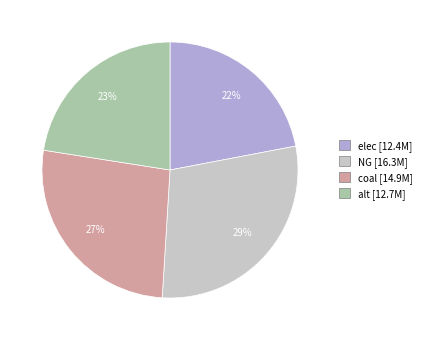

Count the number of slices in the pie.

4